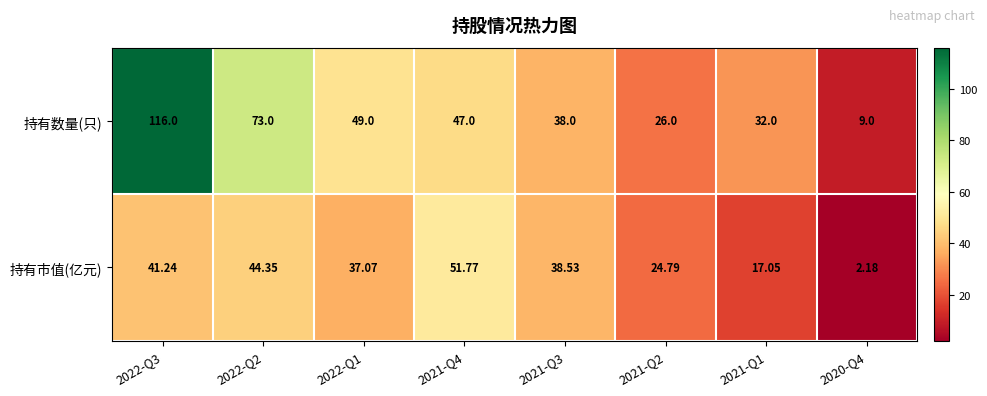

Which series changed the most between 2022-Q3 and 2021-Q4?

持有数量(只)